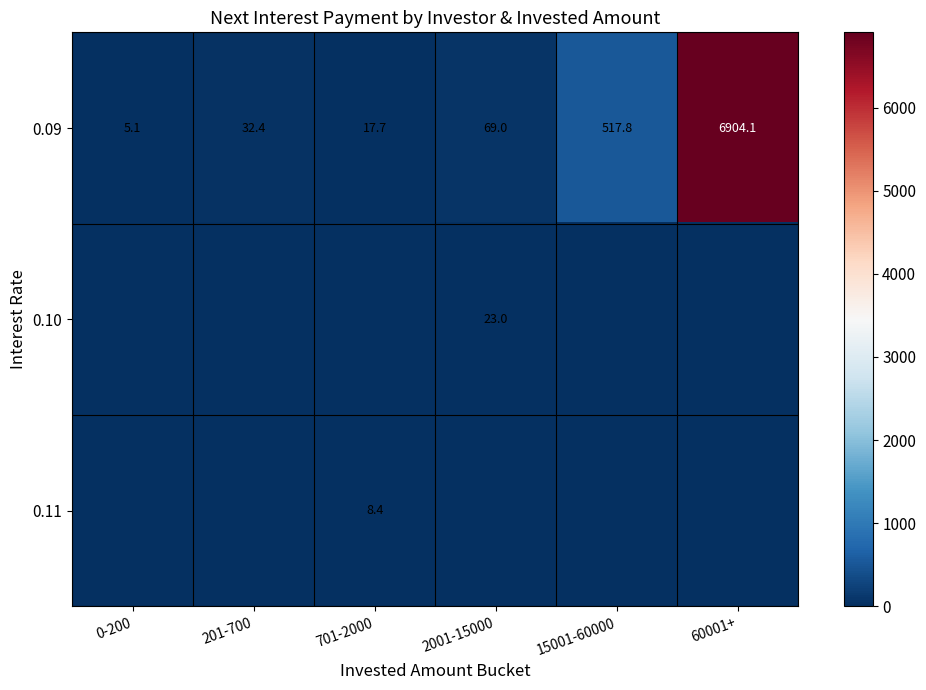

At which label does 0.10 reach its minimum?

0-200